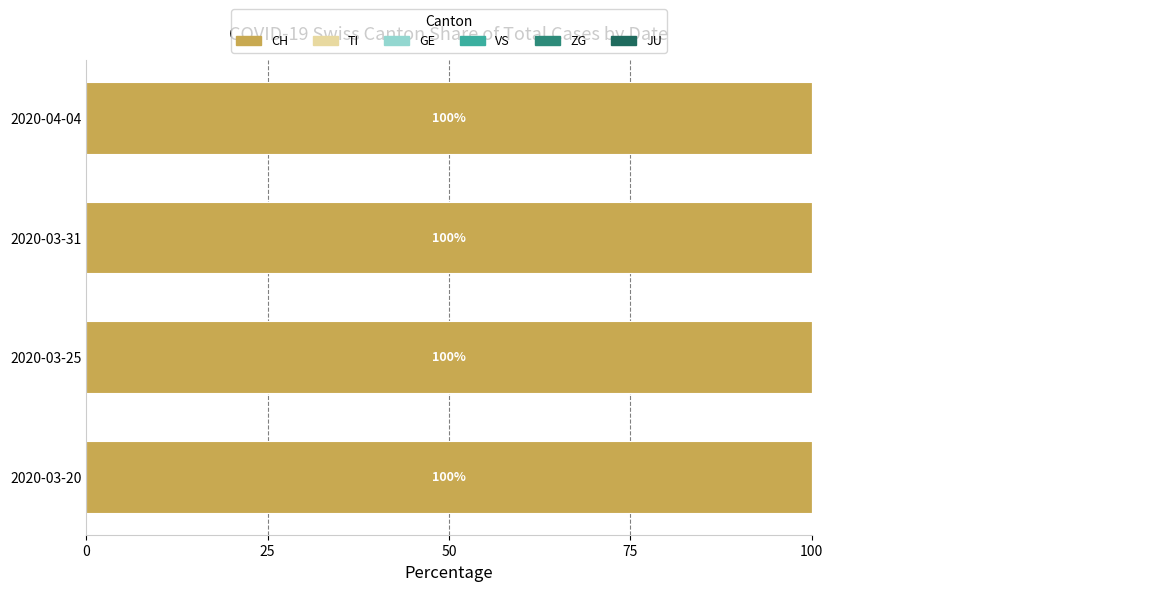

What is the difference between the maximum and minimum values in the ZG series?

0.3